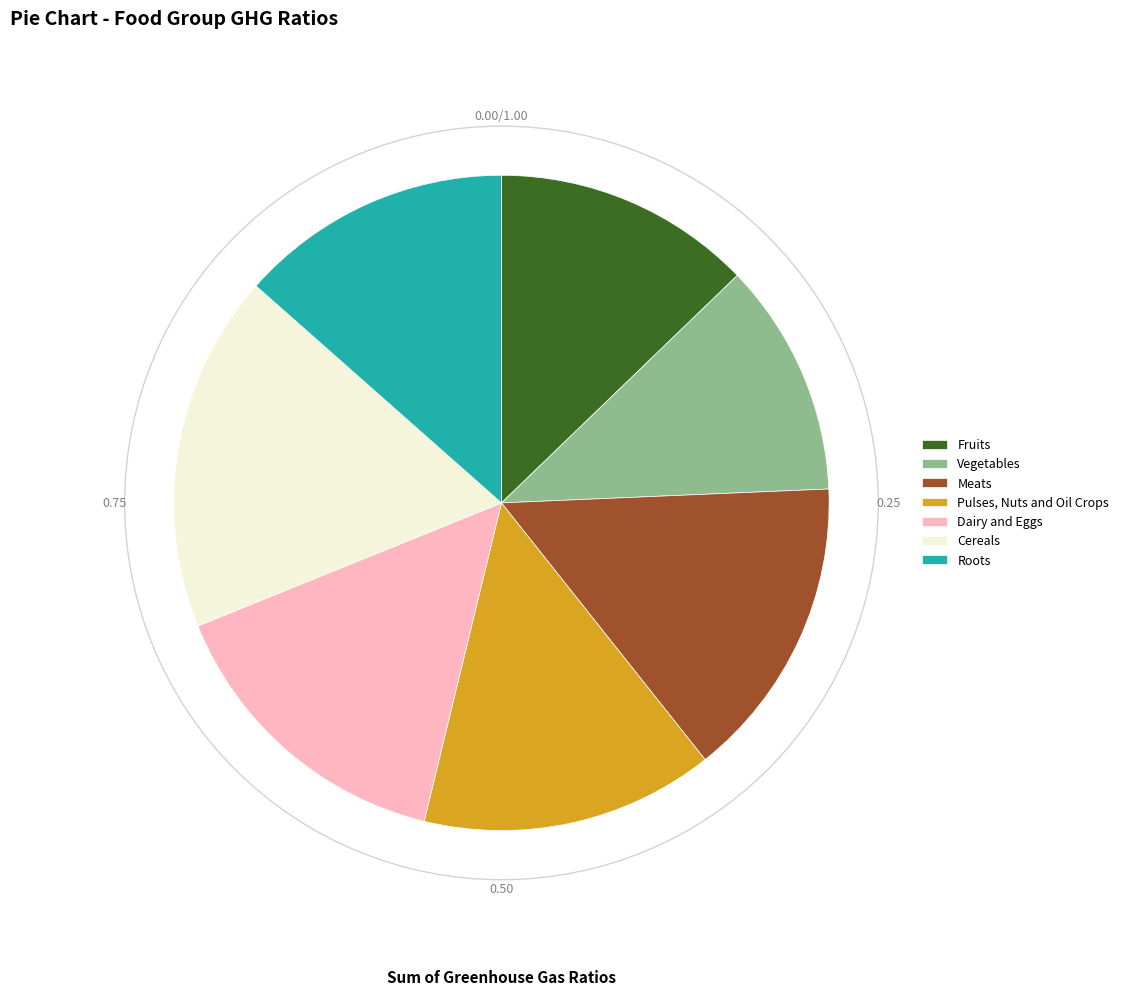

Which slice is the smallest?

Vegetables